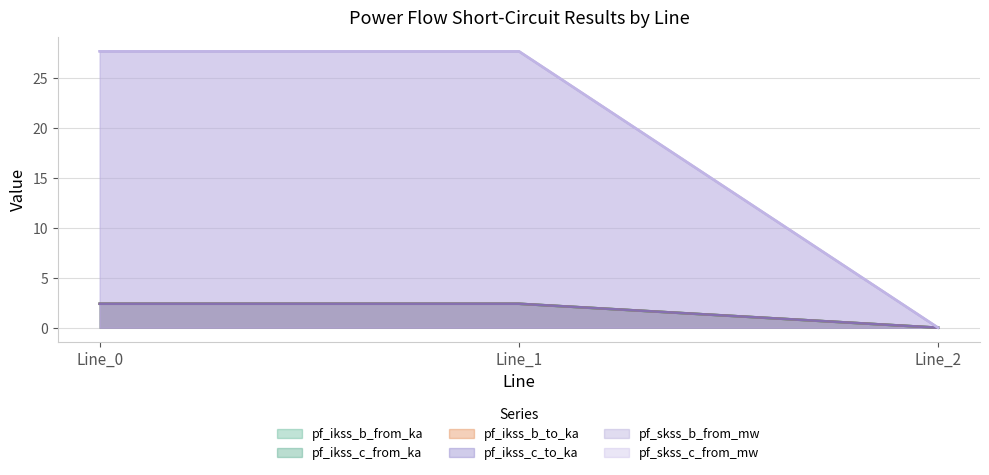

Reading left to right, transcribe all the data shown in this chart.

pf_ikss_b_from_ka: 2.4	2.4	0.0
pf_ikss_c_from_ka: 2.4	2.4	0.0
pf_ikss_b_to_ka: 2.4	2.4	0.0
pf_ikss_c_to_ka: 2.4	2.4	0.0
pf_skss_b_from_mw: 27.7	27.7	0.0
pf_skss_c_from_mw: 27.7	27.7	0.0